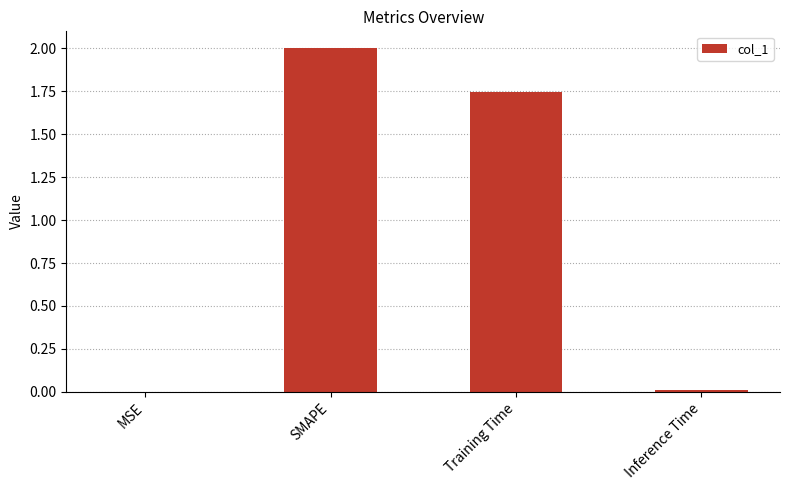

Where is the data nearest to the value 1?

Training Time